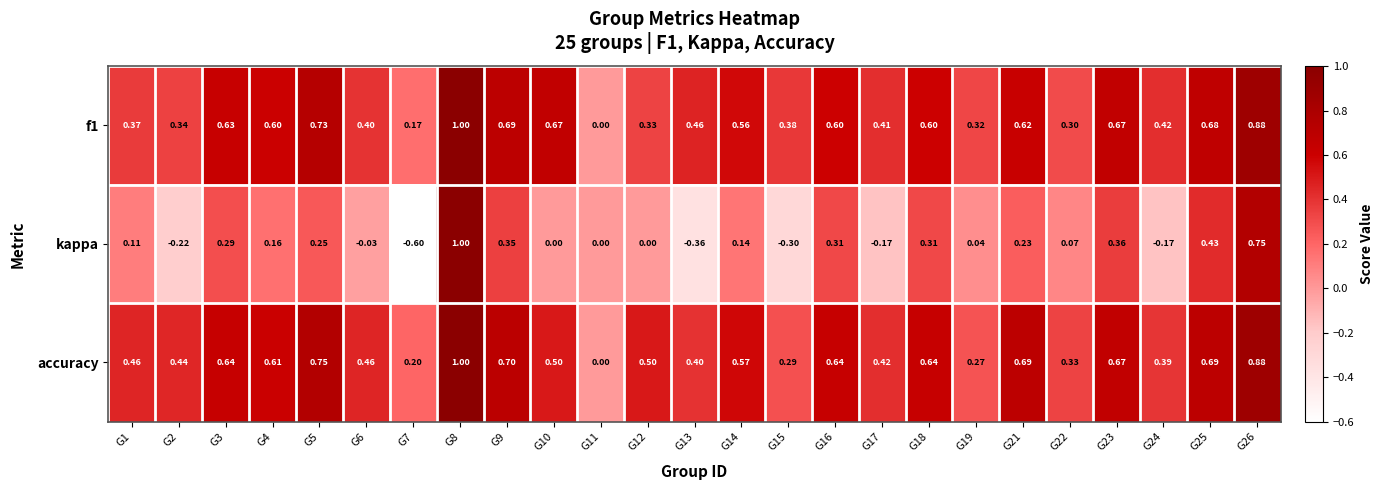

At which category does the chart reach its peak across all series?

G8